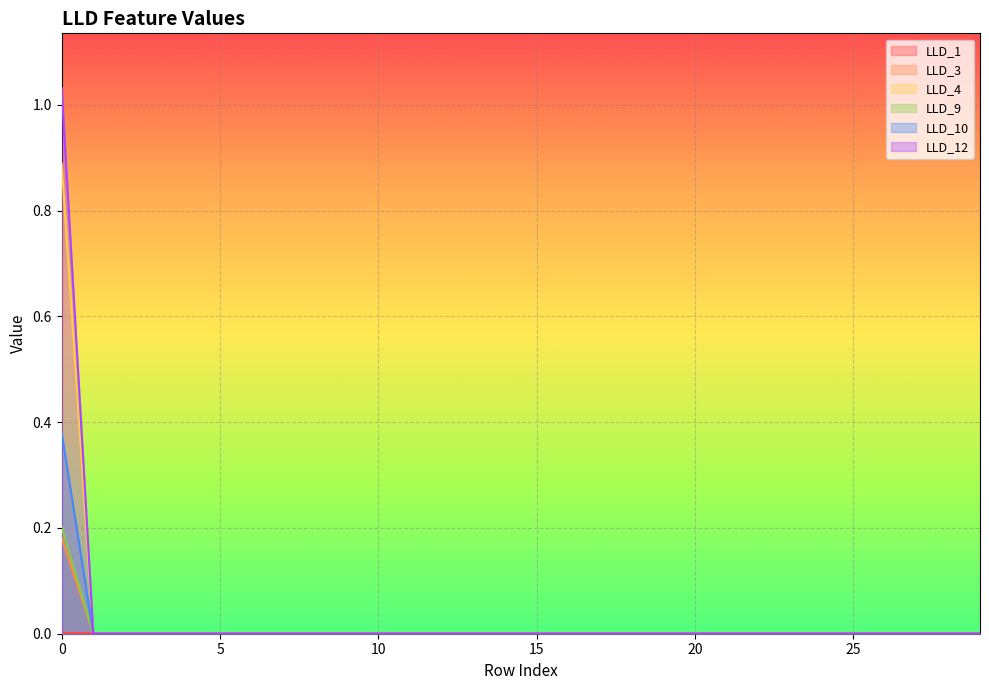

Between 11 and 16, which series saw the biggest shift?

LLD_1